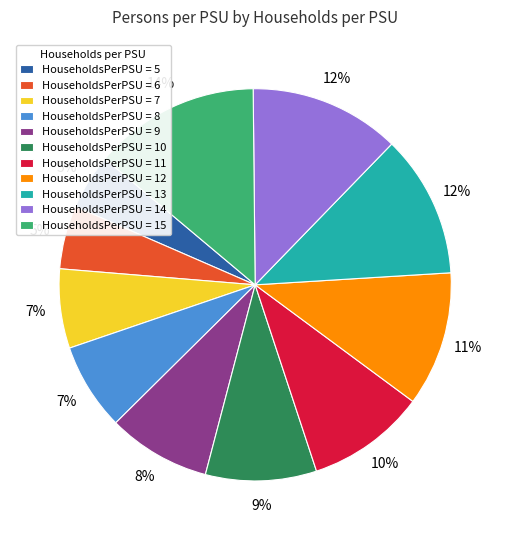

Which category has the biggest portion of the pie?

HouseholdsPerPSU = 15